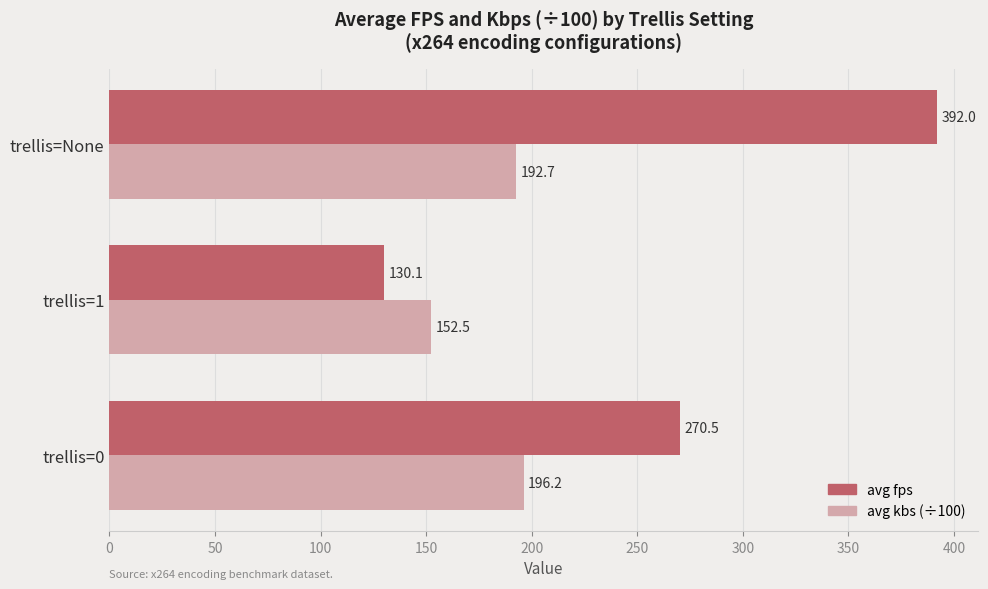

Which series has the largest range (max minus min)?

avg fps